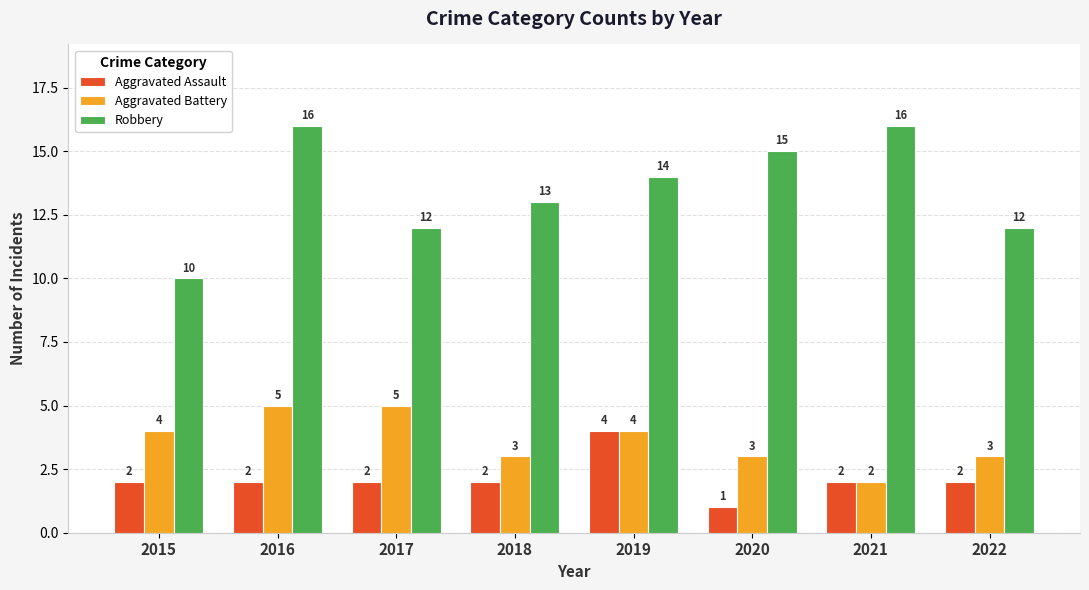

At how many categories does at least one series exceed 6?

8